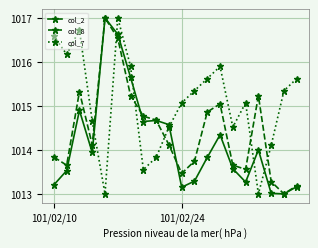

What is the value of the col_7 point at the 14th from the left?

1015.9